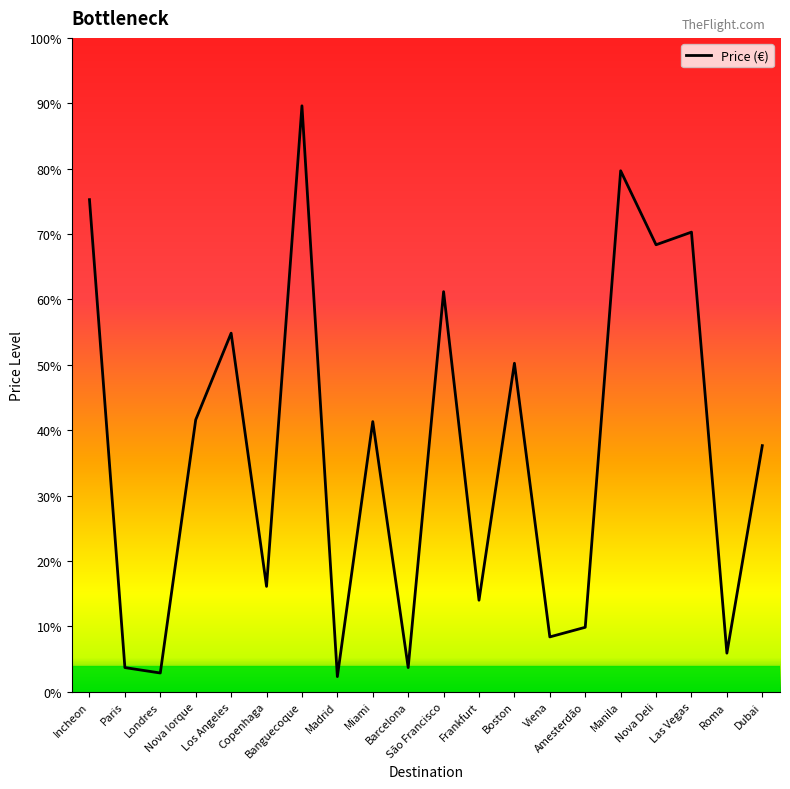

What is the approximate value at Roma?

58.9